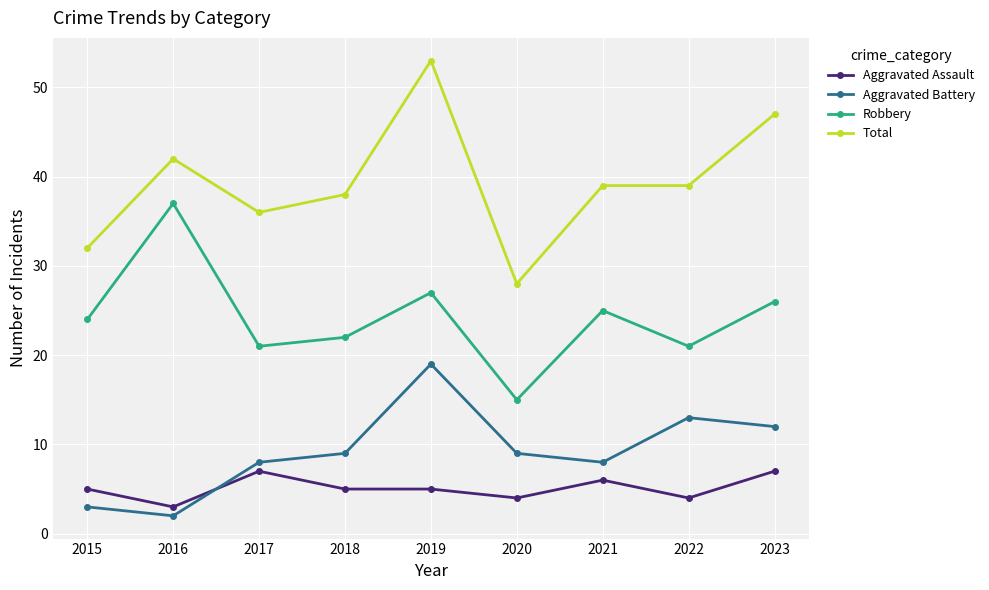

What is the spread (max minus min) of values at 2017?

29